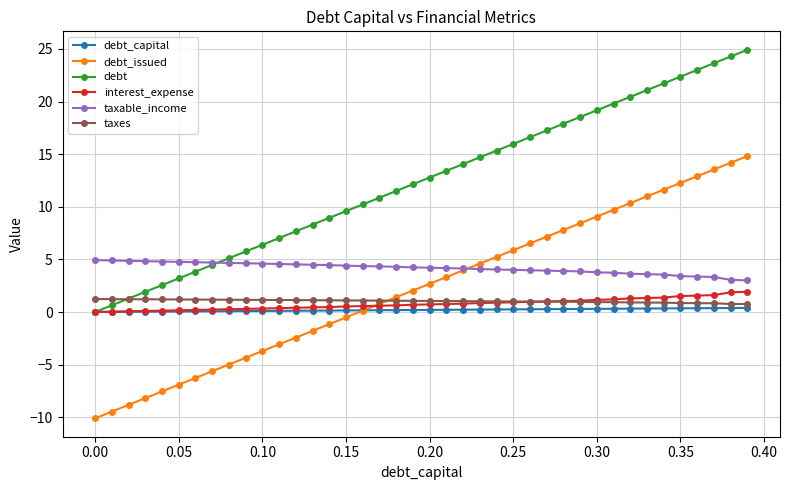

True or false: debt_issued and taxes cross at least once.

True